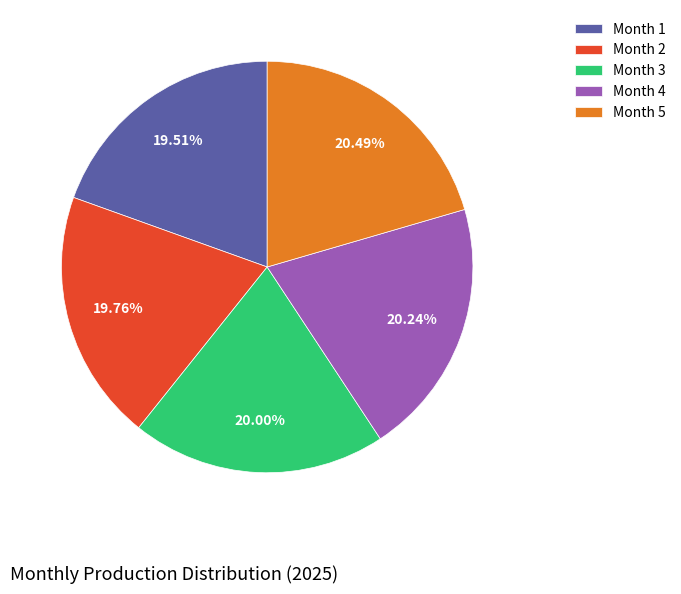

Combined, do Month 5 and Month 3 account for over 50%?

No